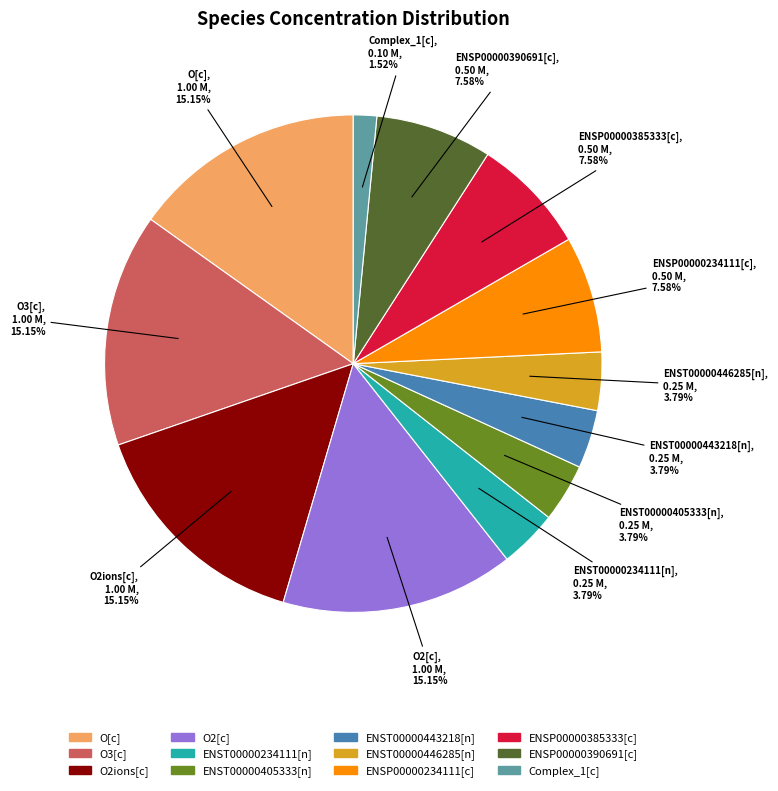

How many slices are in this pie chart?

12